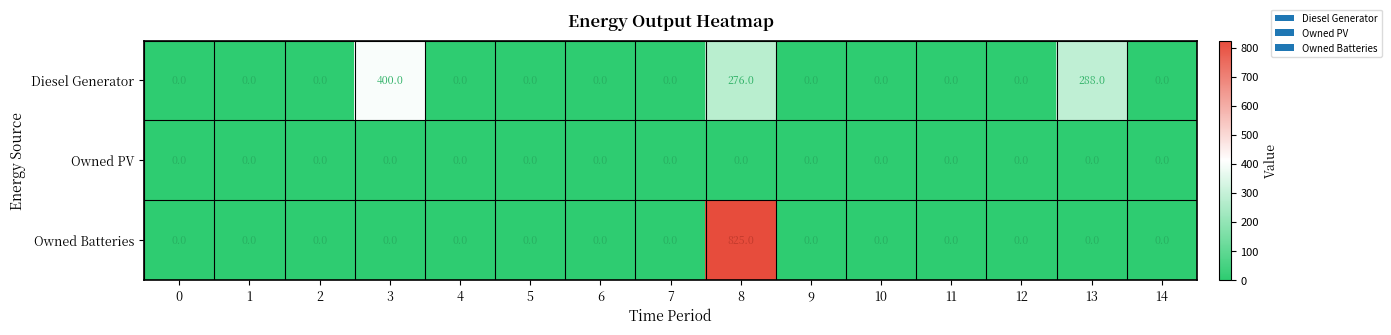

How many series are shown in this chart?

3